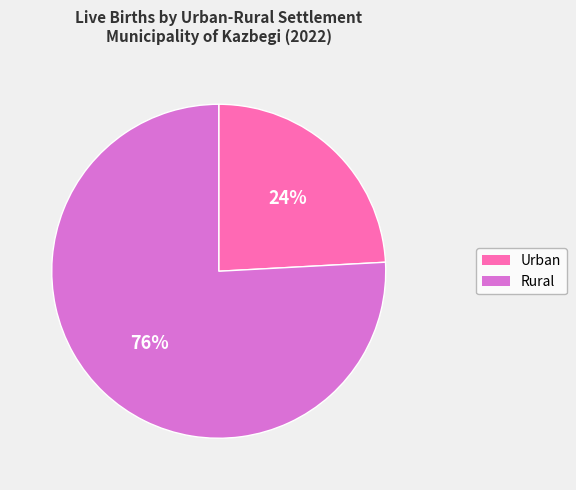

Which category has the biggest portion of the pie?

Rural